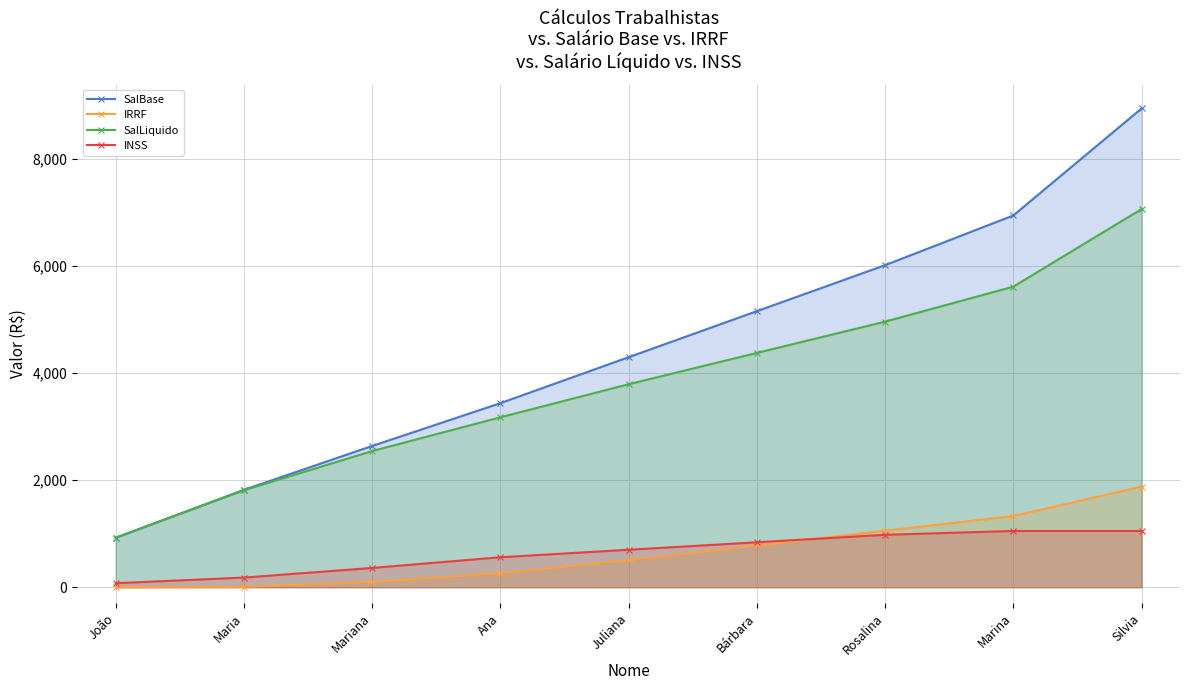

Which series changed the most between Juliana and Rosalina?

SalBase